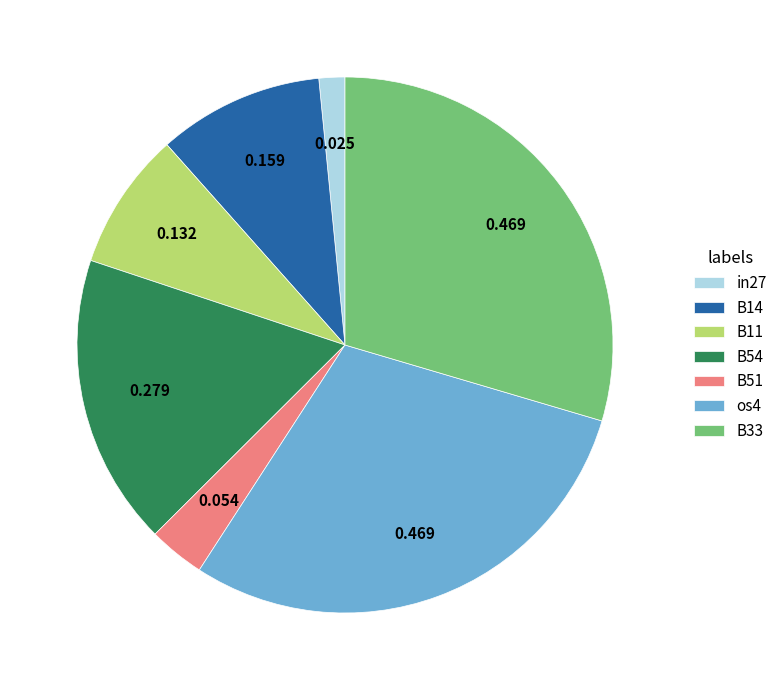

Which has a higher value, B14 or B51?

B14